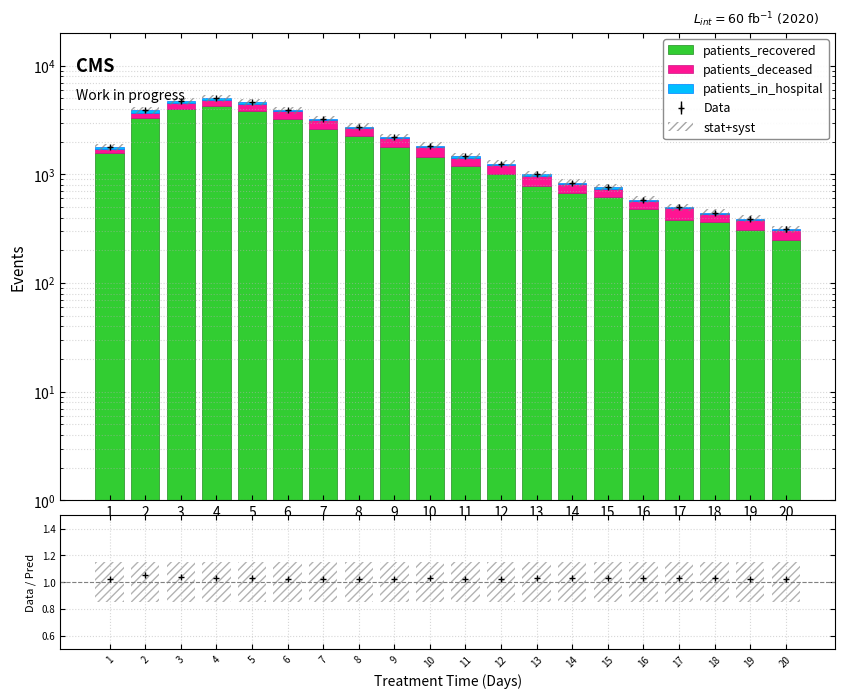

Which has a higher value, 3 or 12?

3